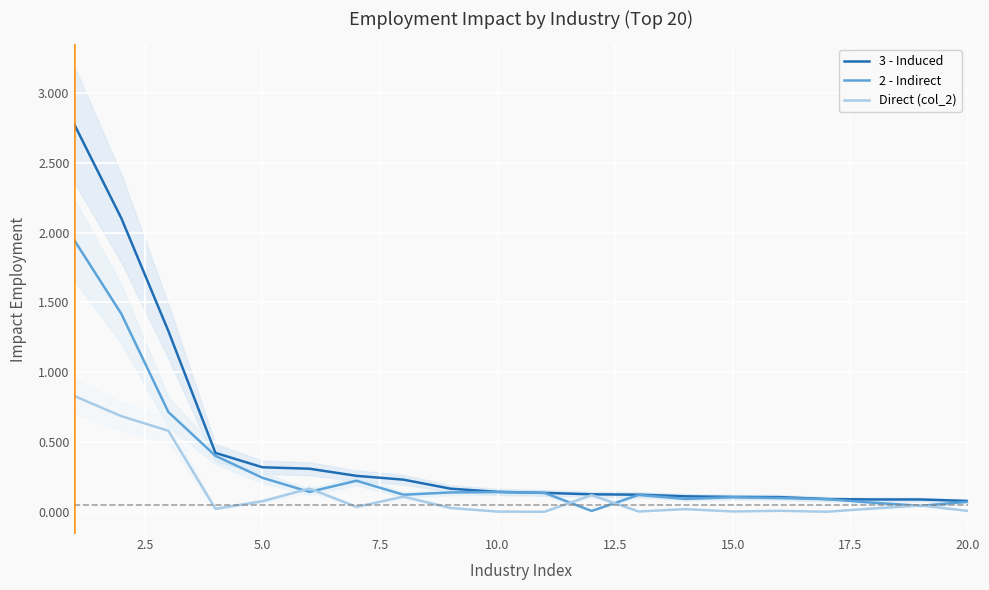

True or false: 2 - Indirect and 3 - Induced cross at least once.

False